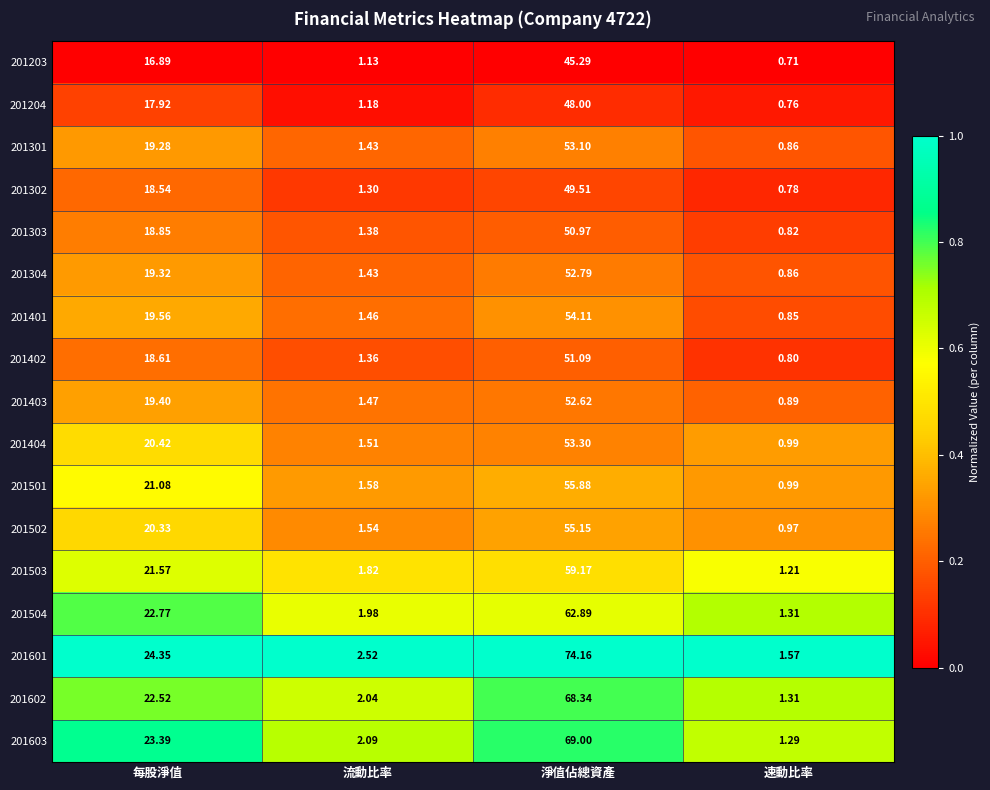

At which label does 201403 first exceed 19?

每股淨值